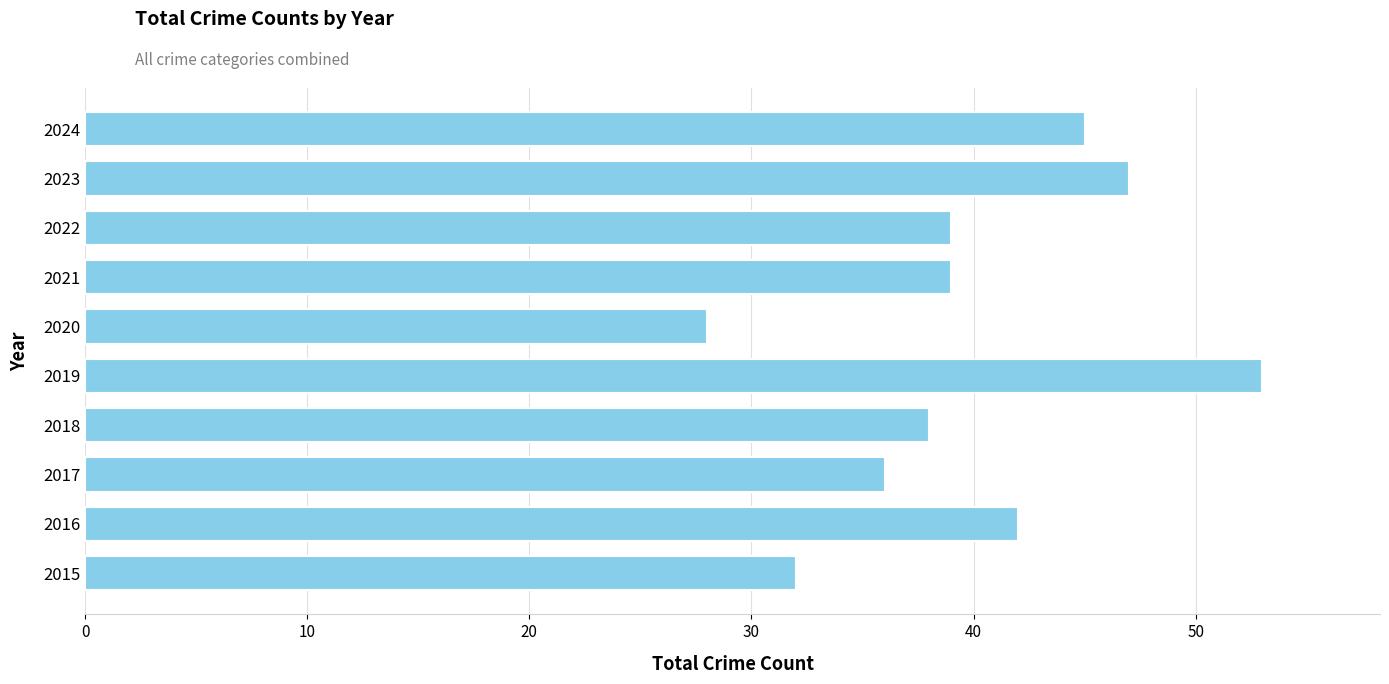

Between 2015 and 2022, which is larger?

2022